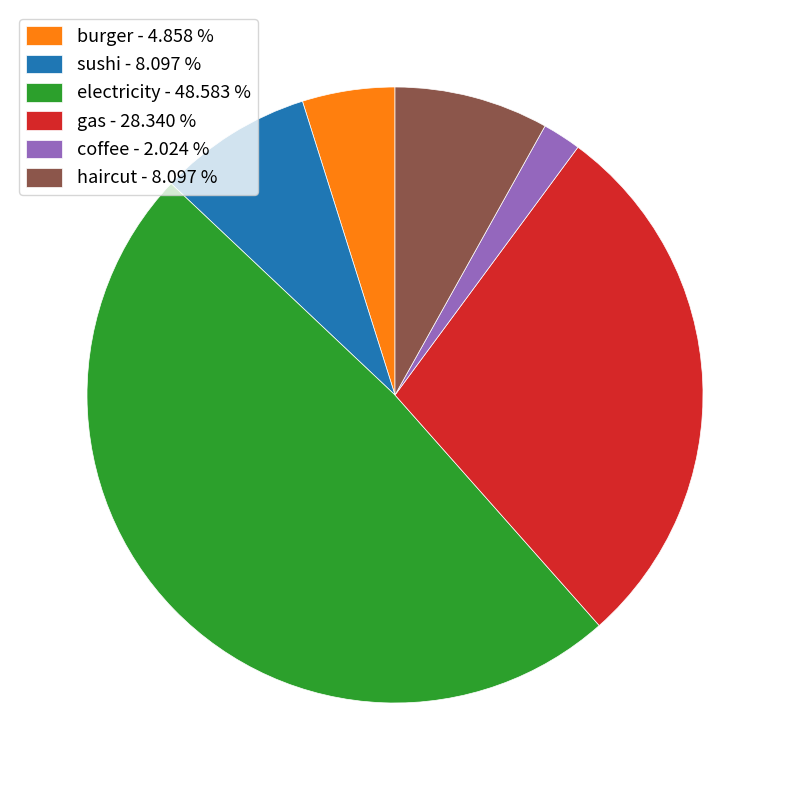

What is the ratio of the value at coffee - 2.024 % to the value at burger - 4.858 %?

0.4